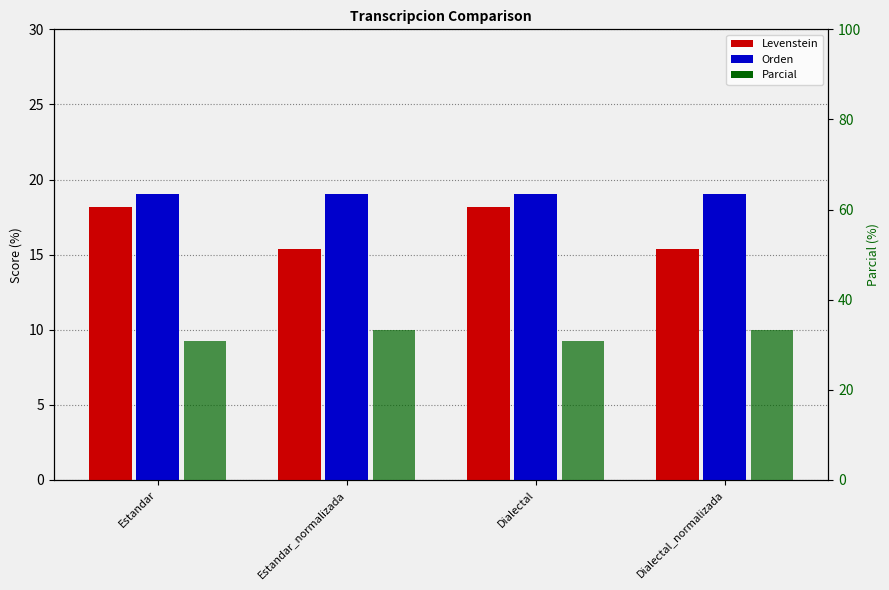

Reading left to right, list all the values displayed in this chart.

Levenstein: Estandar=18.2	Estandar_normalizada=15.4	Dialectal=18.2	Dialectal_normalizada=15.4
Orden: Estandar=19.0	Estandar_normalizada=19.0	Dialectal=19.0	Dialectal_normalizada=19.0
Parcial: Estandar=30.8	Estandar_normalizada=33.3	Dialectal=30.8	Dialectal_normalizada=33.3